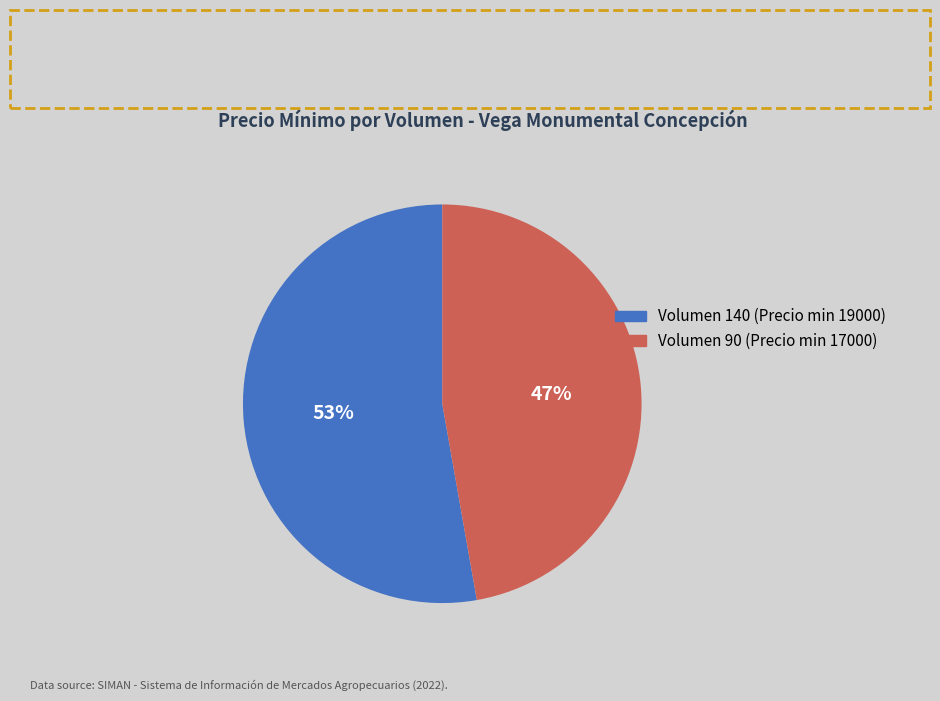

Which slice is the smallest?

Volumen 90 (Precio min 17000)